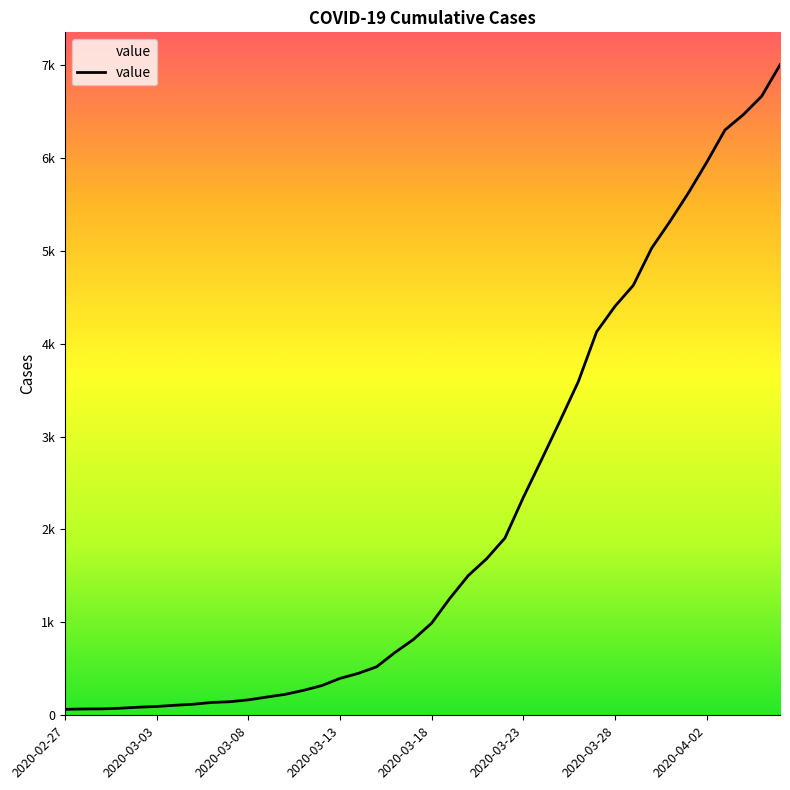

What is the value of the 24th point from the left?

1685